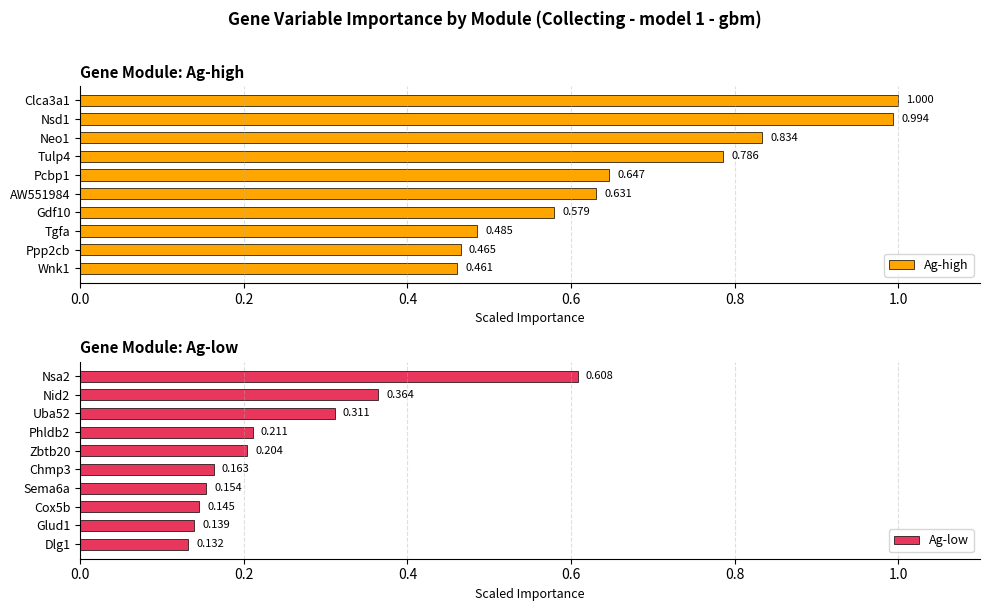

What is the difference between the second highest and minimum values in the Ag-high series?

0.5